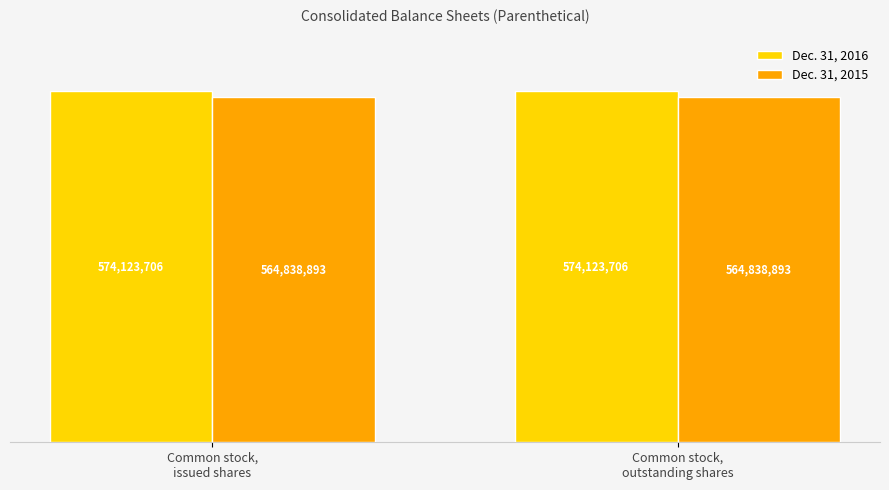

What are all the series names shown in the legend?

Dec. 31, 2016, Dec. 31, 2015